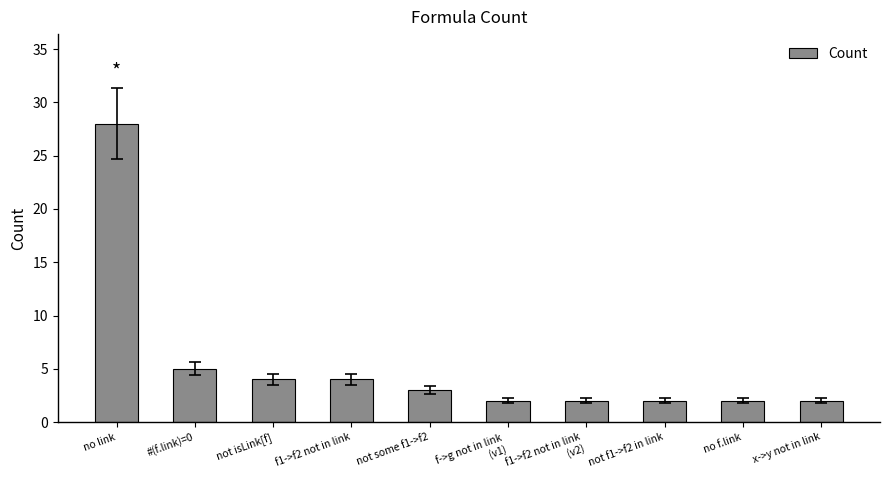

What is the difference between the second highest and minimum values?

3